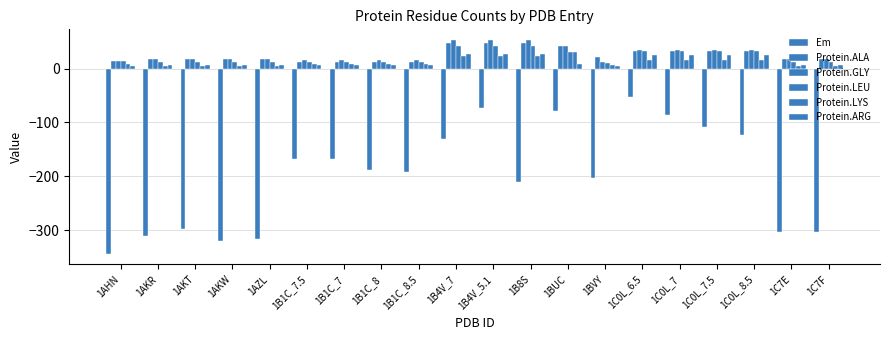

How many bars are there in total?

120